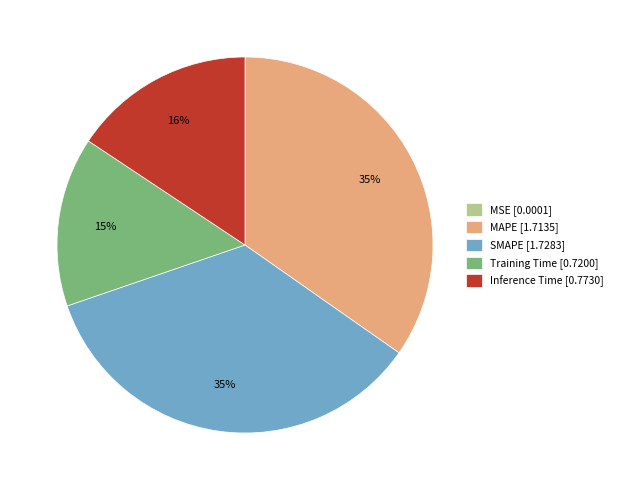

Between MAPE and Training Time, which is larger?

MAPE